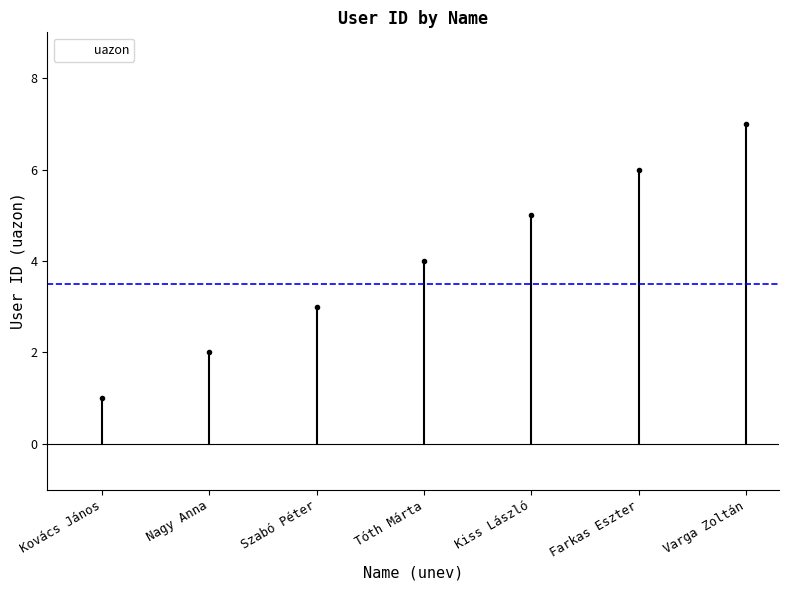

What is the sum of all values?

28